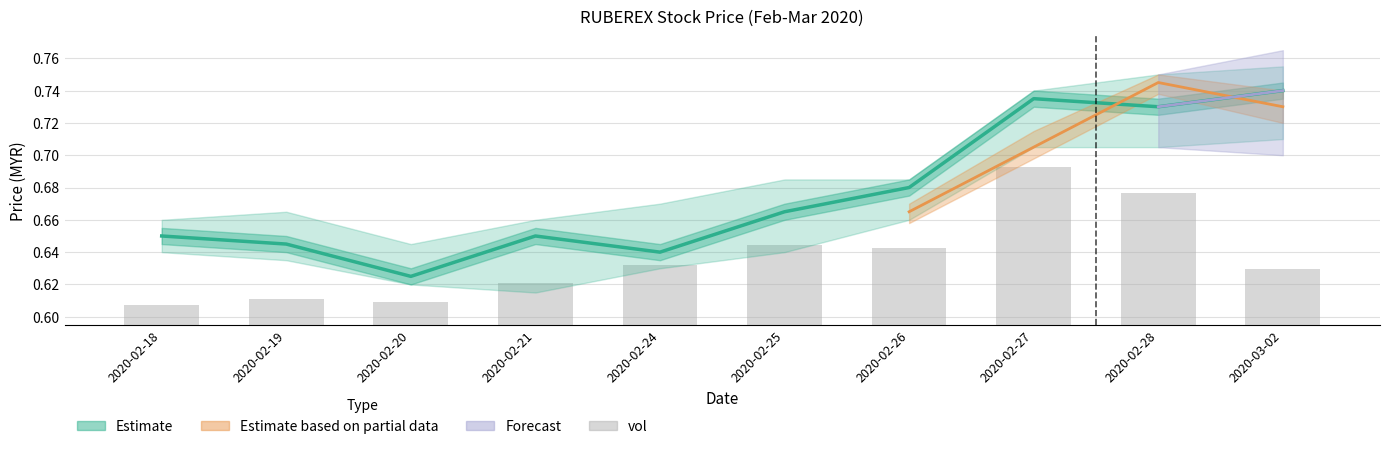

What is the difference between the values at 2020-02-21 and 2020-02-27?

0.1